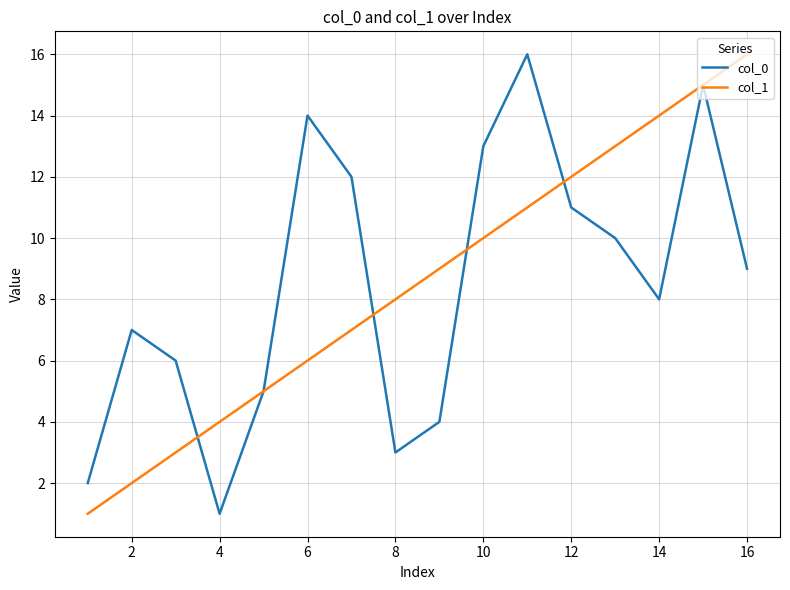

What is the maximum value shown in the chart?

16